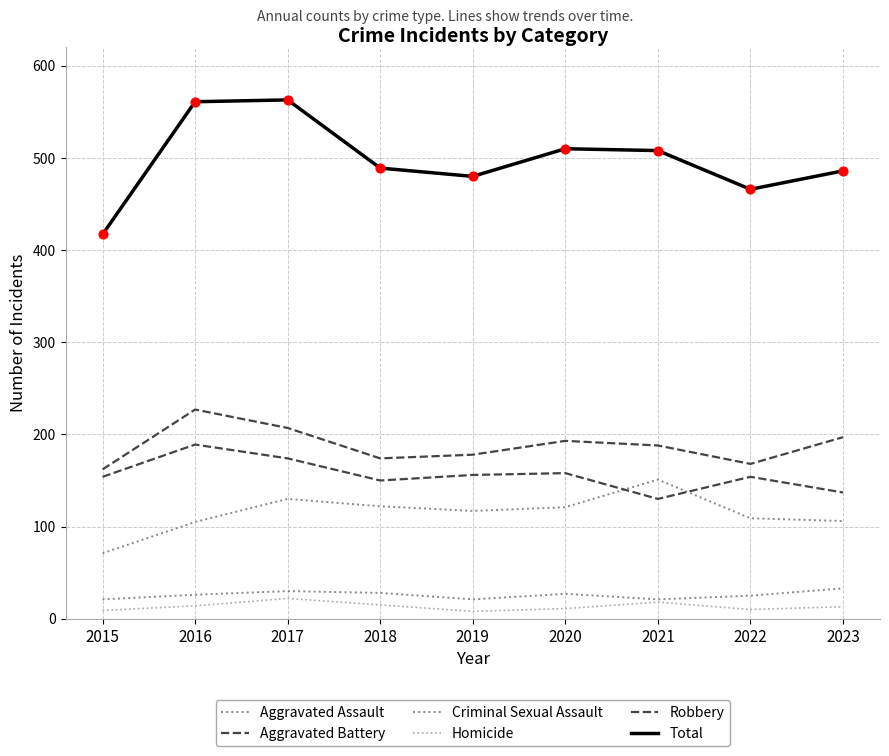

How many lines are shown in the chart?

6